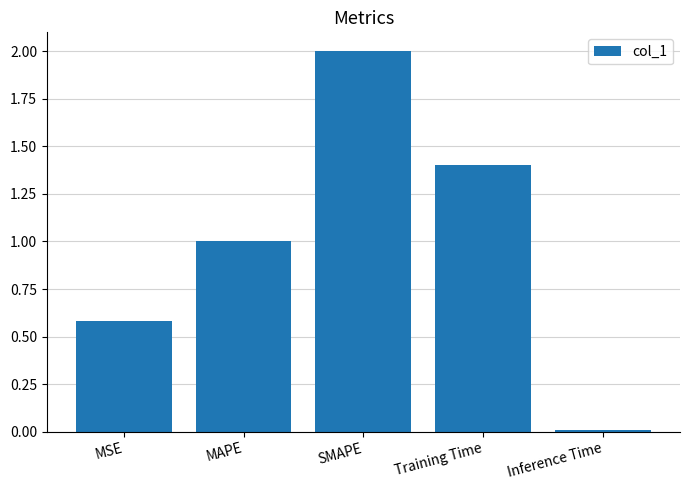

What is the difference between the maximum and second lowest values?

1.4